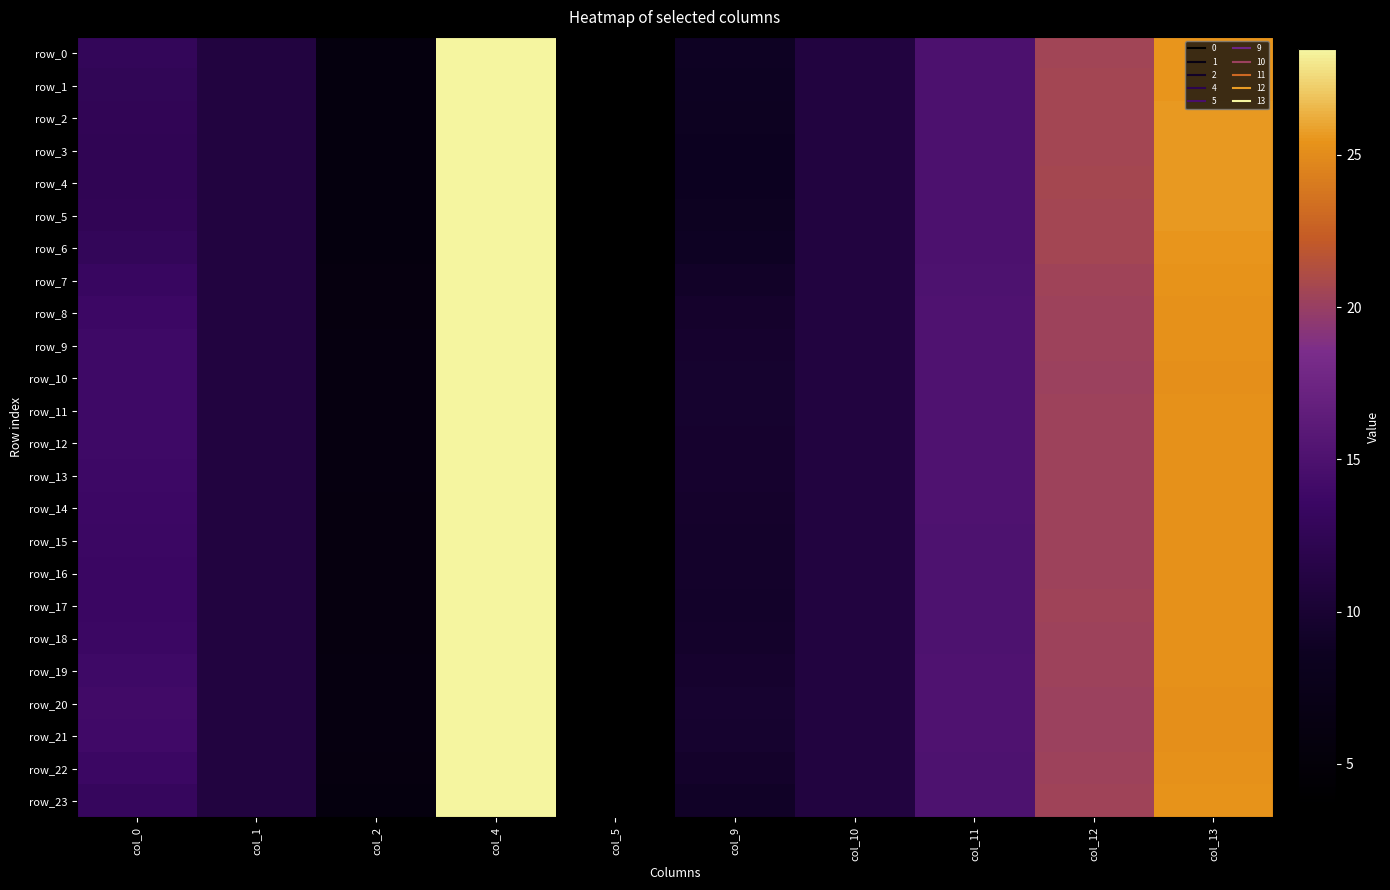

What is the greatest value displayed?

28.5